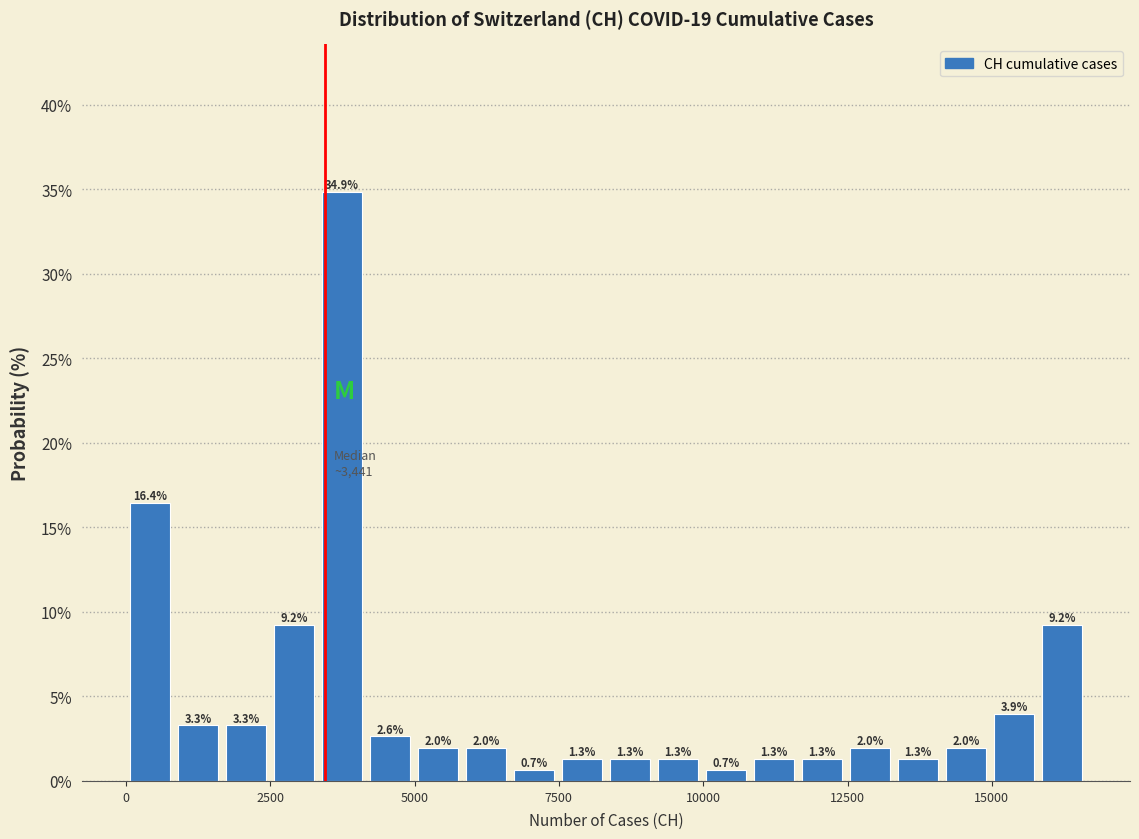

Around what value on the x-axis is the tallest bar? Give the approximate position of its centre, as read against the axis.

3500